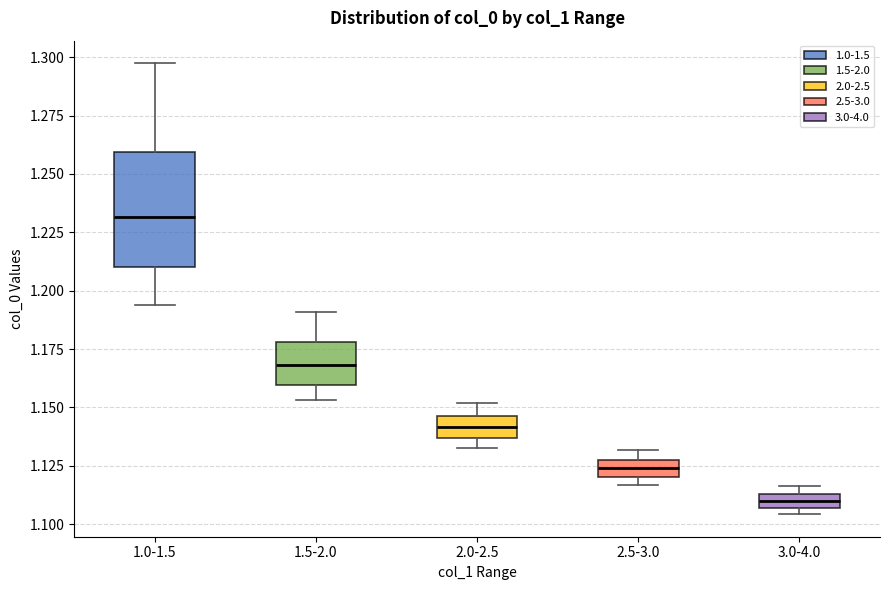

Where is the lower edge of the box for 3.0-4.0 on the y-axis? The values are not printed on the chart, so give them approximately, as read against the axis.

1.105